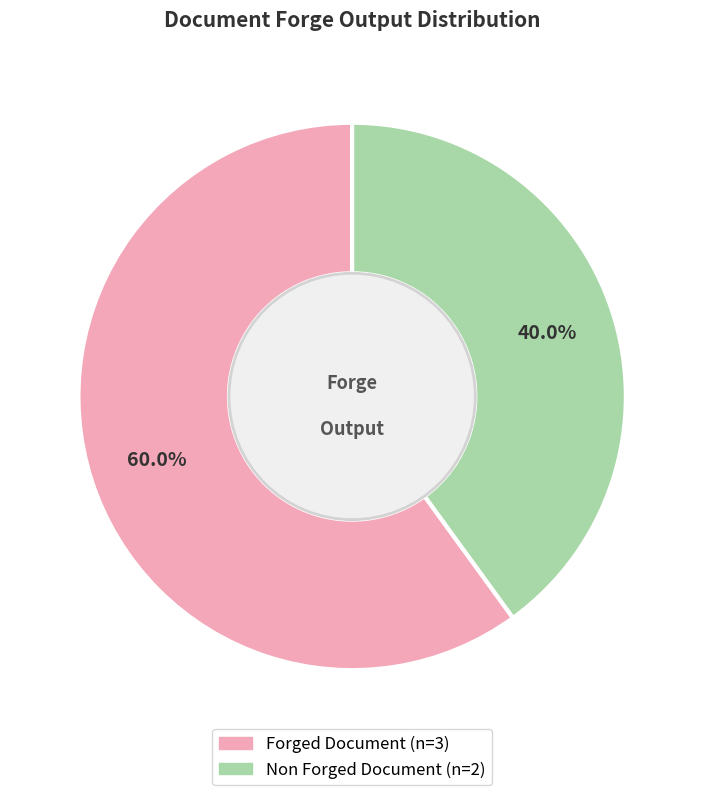

What percentage is NOT represented by Non Forged Document?

60.0%